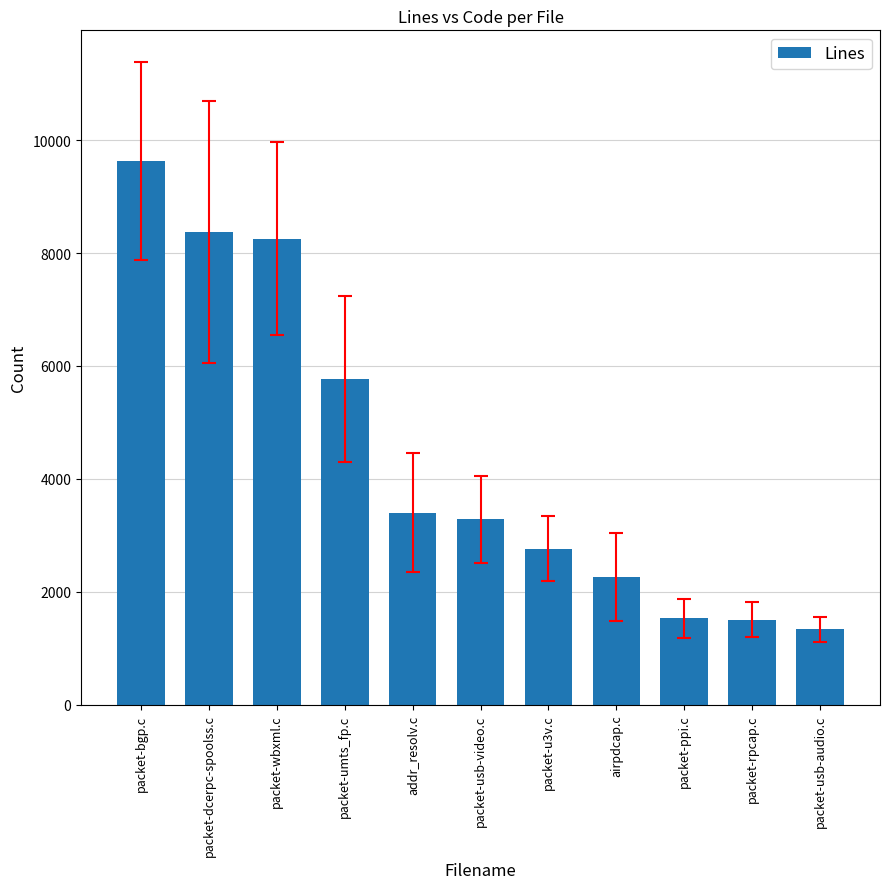

What is the difference between the values at packet-u3v.c and addr_resolv.c?

639